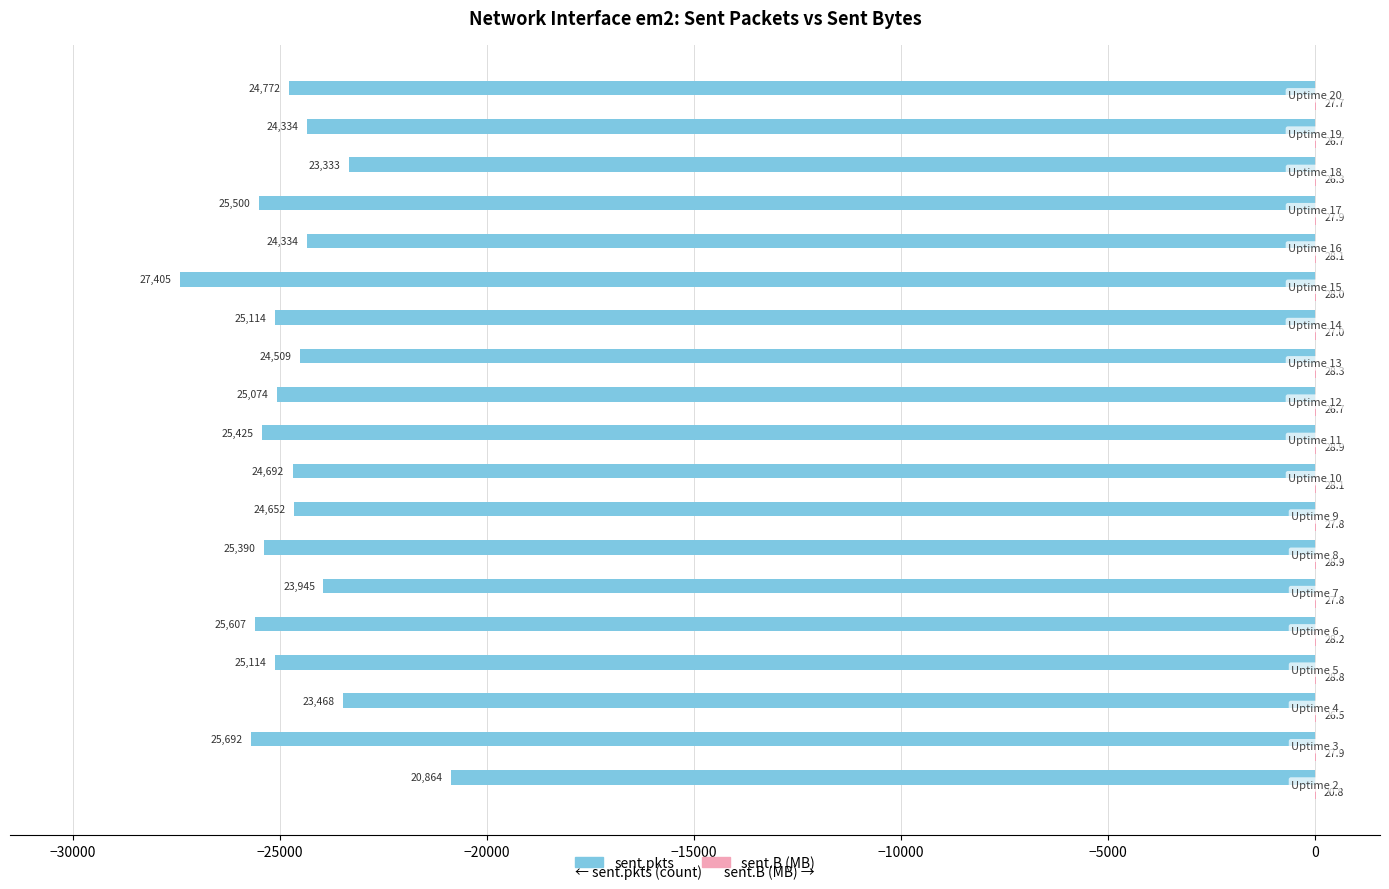

What is the sum of all sent.pkts values?

-469224.0